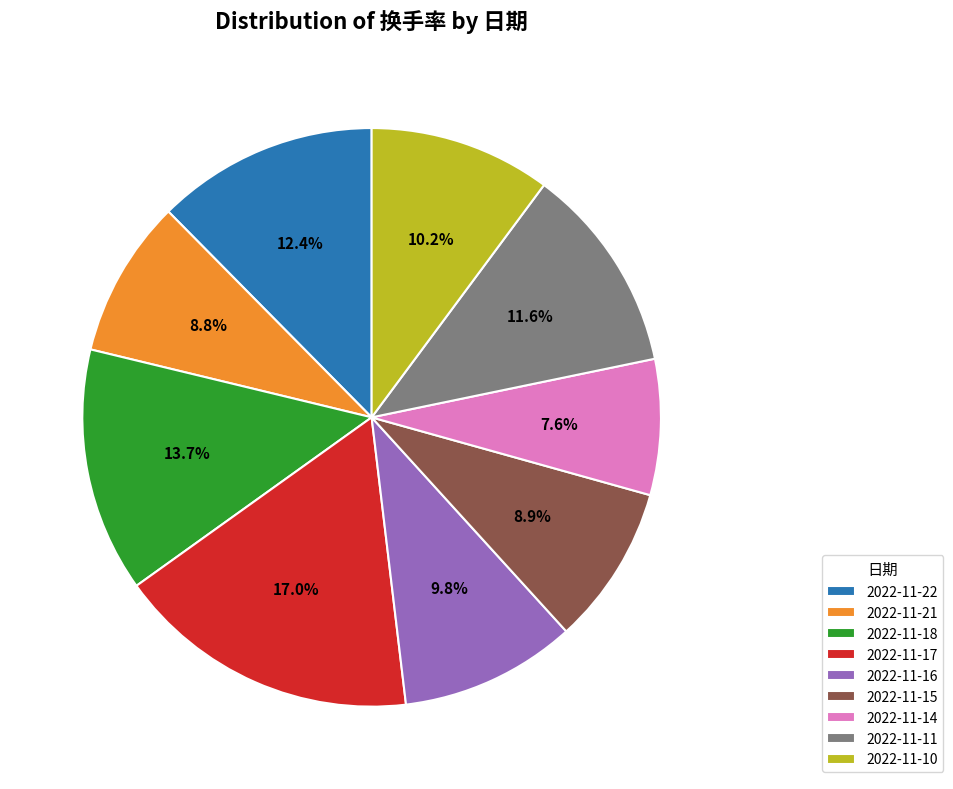

To the nearest percent, what percentage of the pie is 2022-11-17?

17%